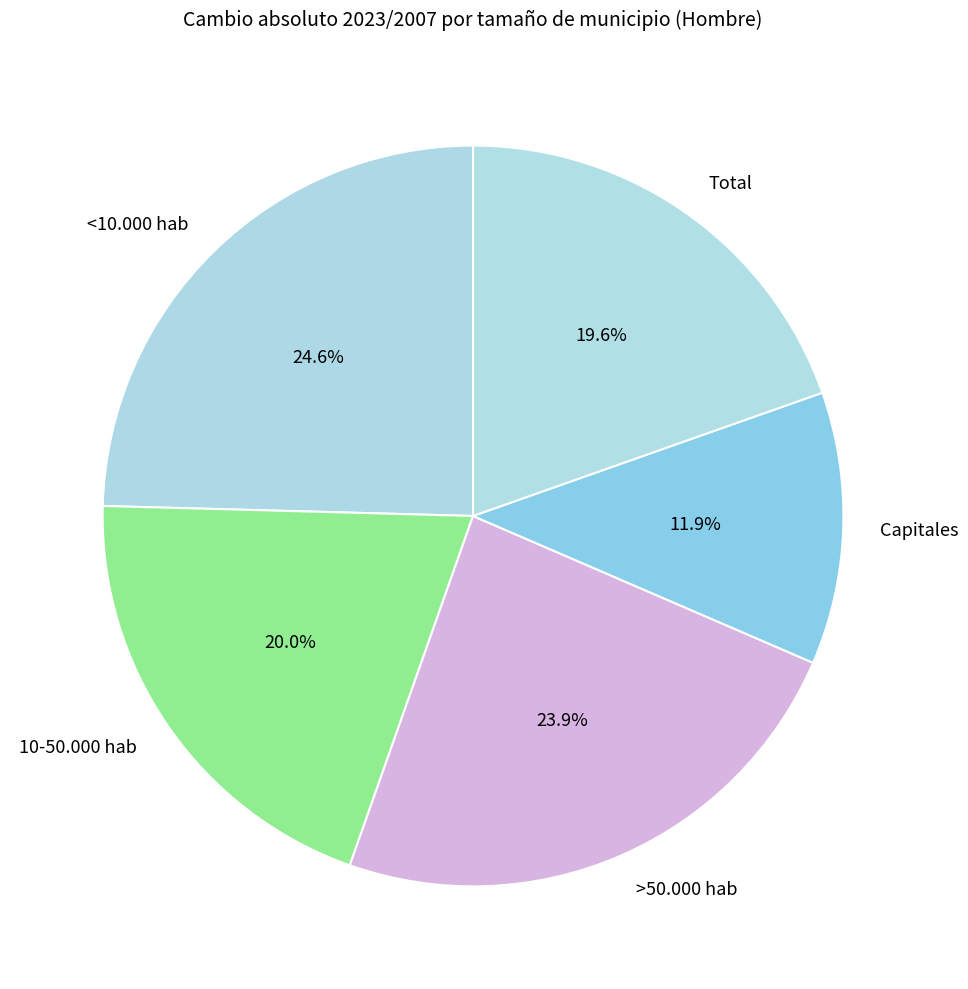

To the nearest percent, what portion does >50.000 hab represent?

24%